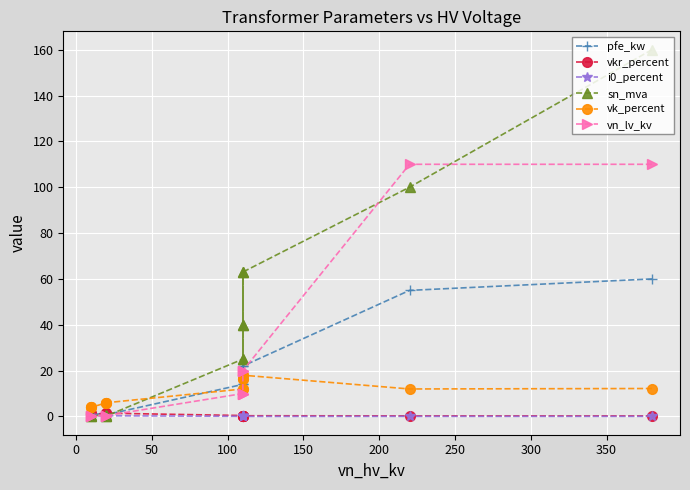

How many interior local valleys does the i0_percent series have?

2